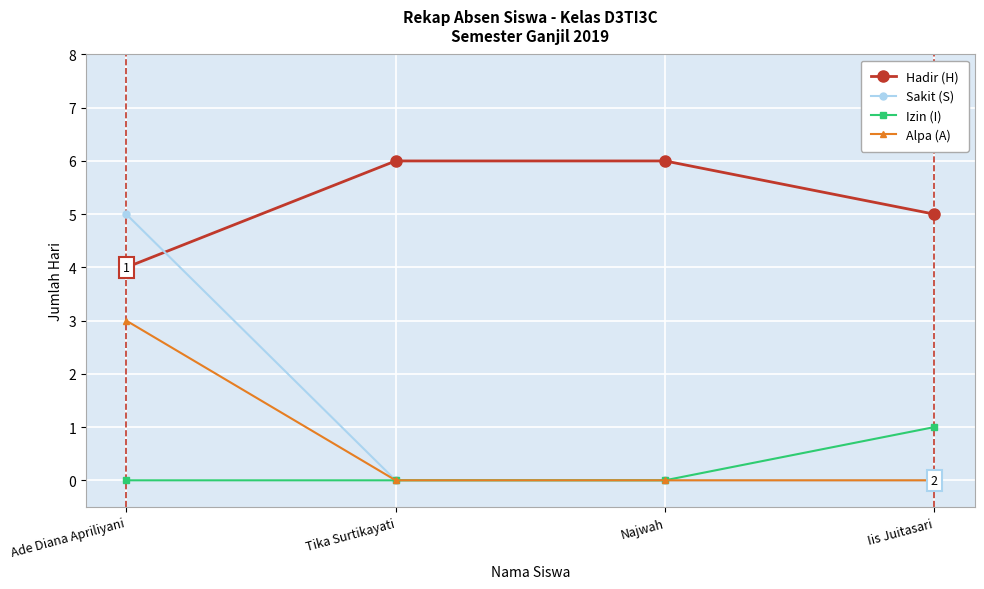

Reading left to right, list all the values displayed in this chart.

Hadir (H): Ade Diana Apriliyani=4	Tika Surtikayati=6	Najwah=6	Iis Juitasari=5
Sakit (S): Ade Diana Apriliyani=5	Tika Surtikayati=0	Najwah=0	Iis Juitasari=0
Izin (I): Ade Diana Apriliyani=0	Tika Surtikayati=0	Najwah=0	Iis Juitasari=1
Alpa (A): Ade Diana Apriliyani=3	Tika Surtikayati=0	Najwah=0	Iis Juitasari=0